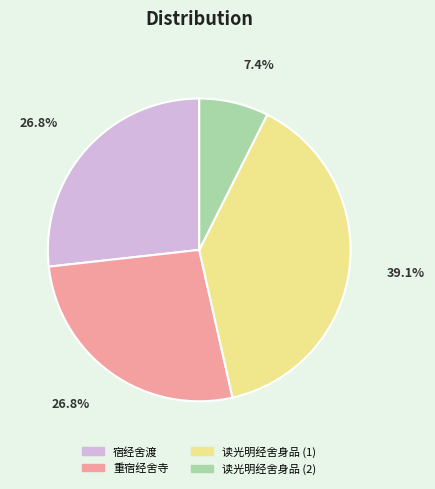

Between 读光明经舍身品 (1) and 重宿经舍寺, which is larger?

读光明经舍身品 (1)